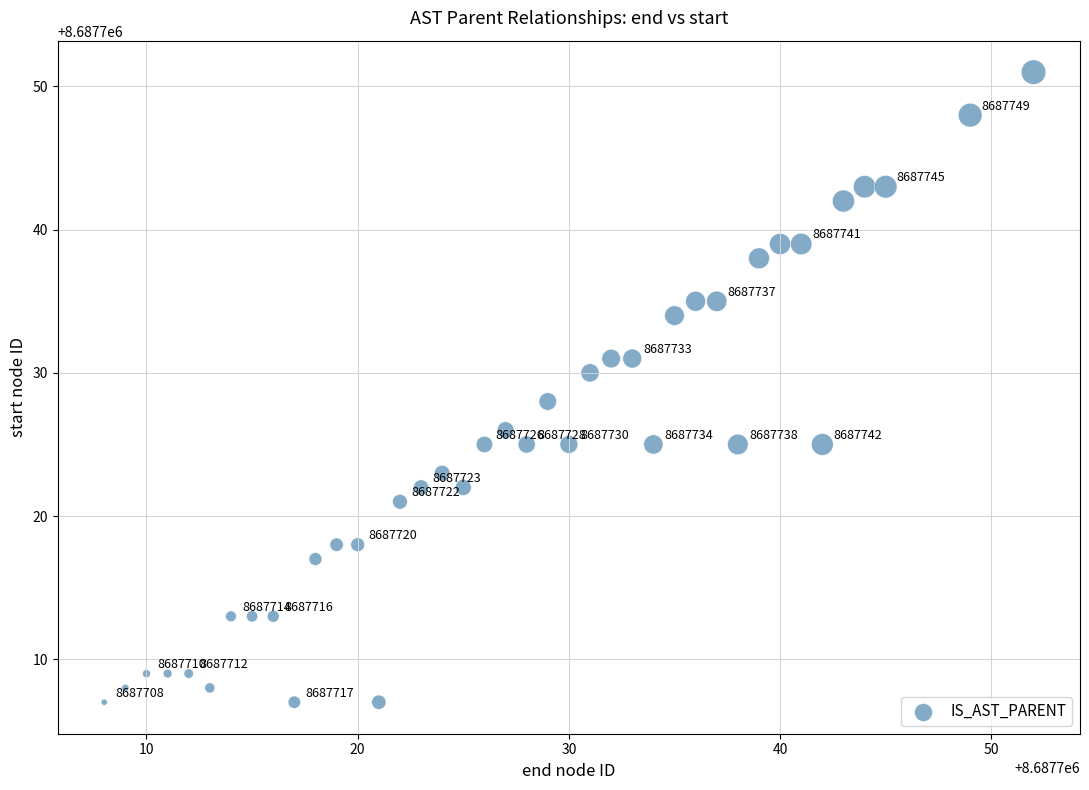

What Y value in the scatter plot is closest to 8687729?

8687728